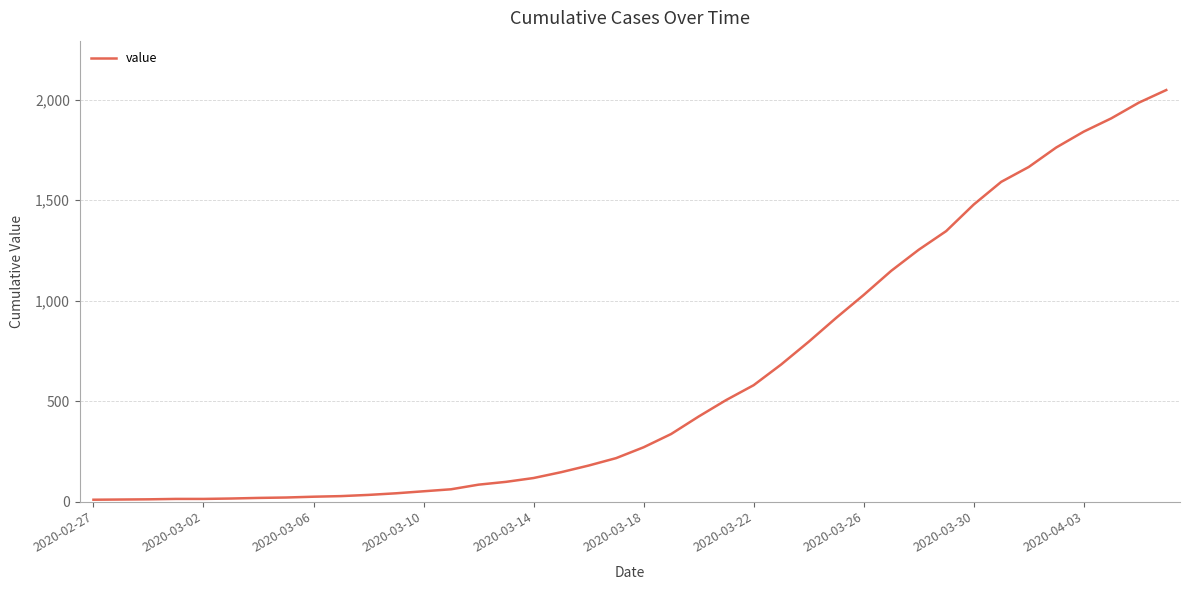

What is the maximum value shown in the chart?

2048